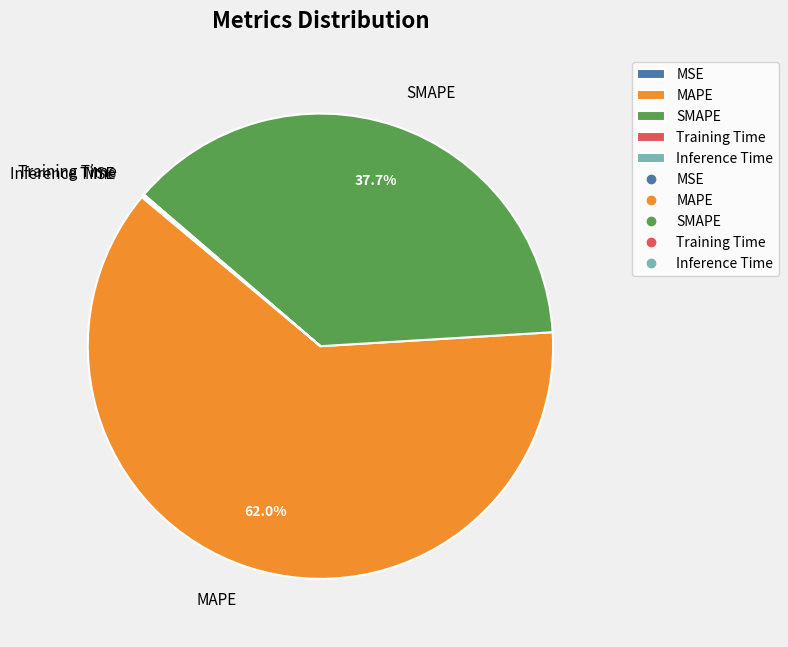

Combined, do SMAPE and MAPE account for over 50%?

Yes